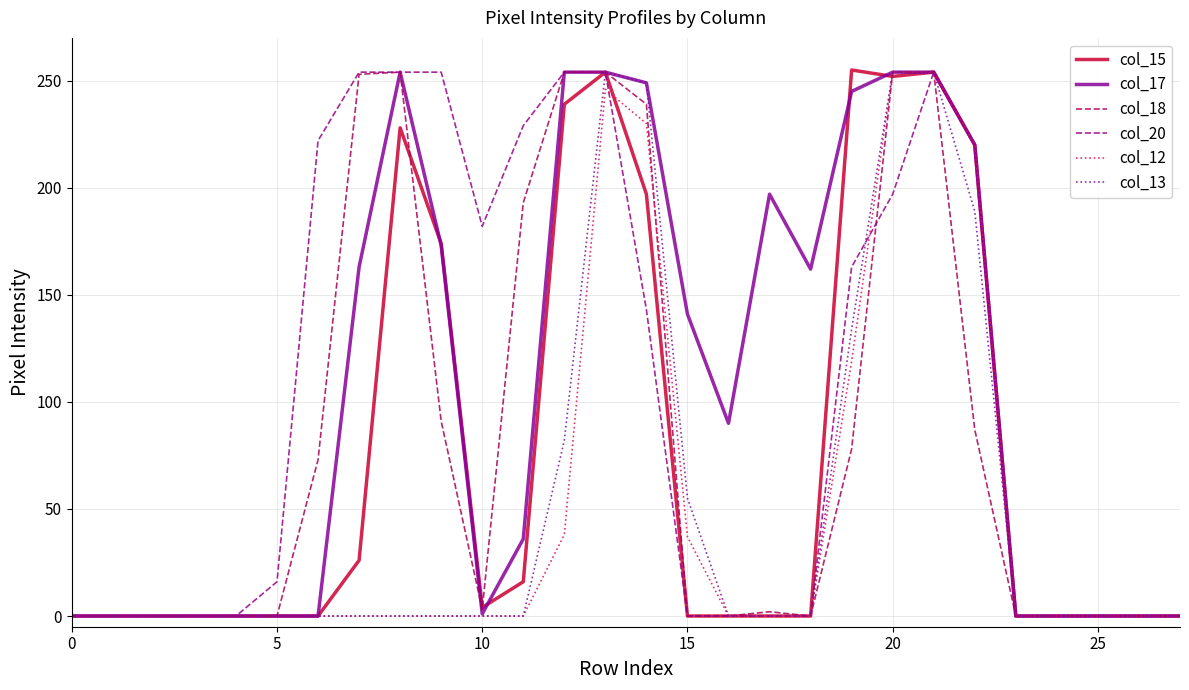

What is the maximum value for col_20?

254